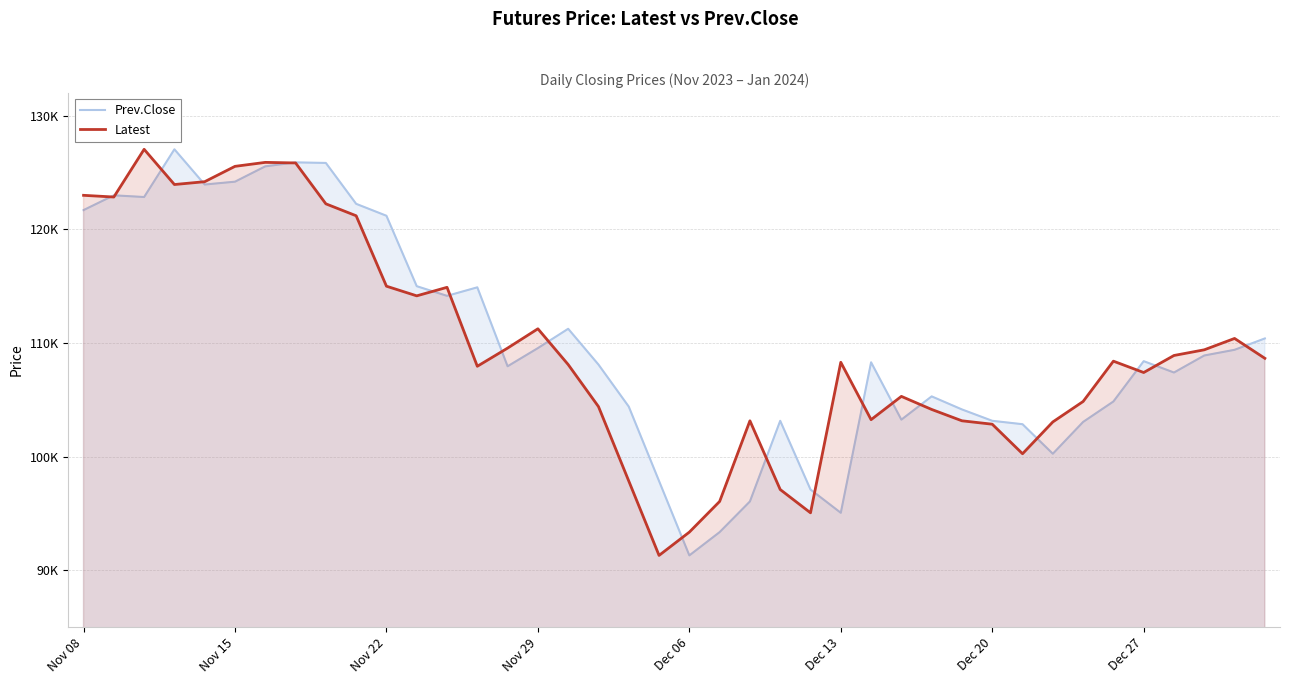

Where is Prev.Close nearest to the value 109175?

38